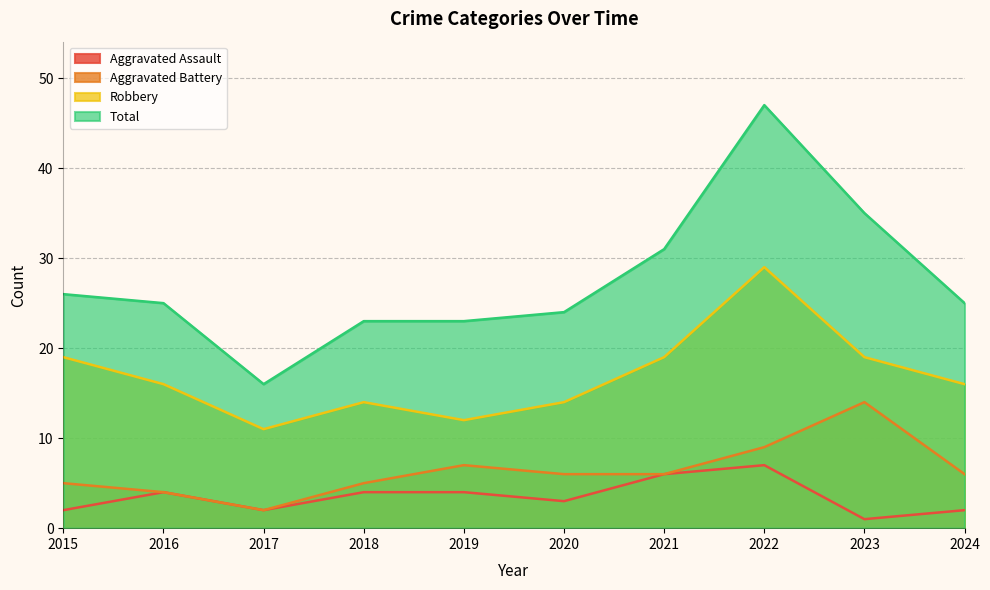

How many interior local peaks does the Robbery series have?

2